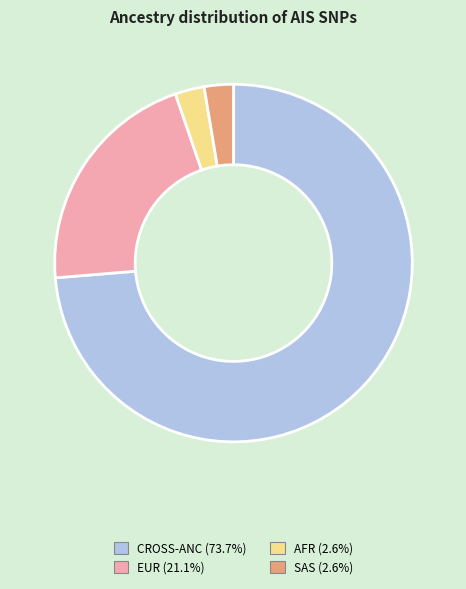

Is there any slice that represents more than half of the pie?

Yes